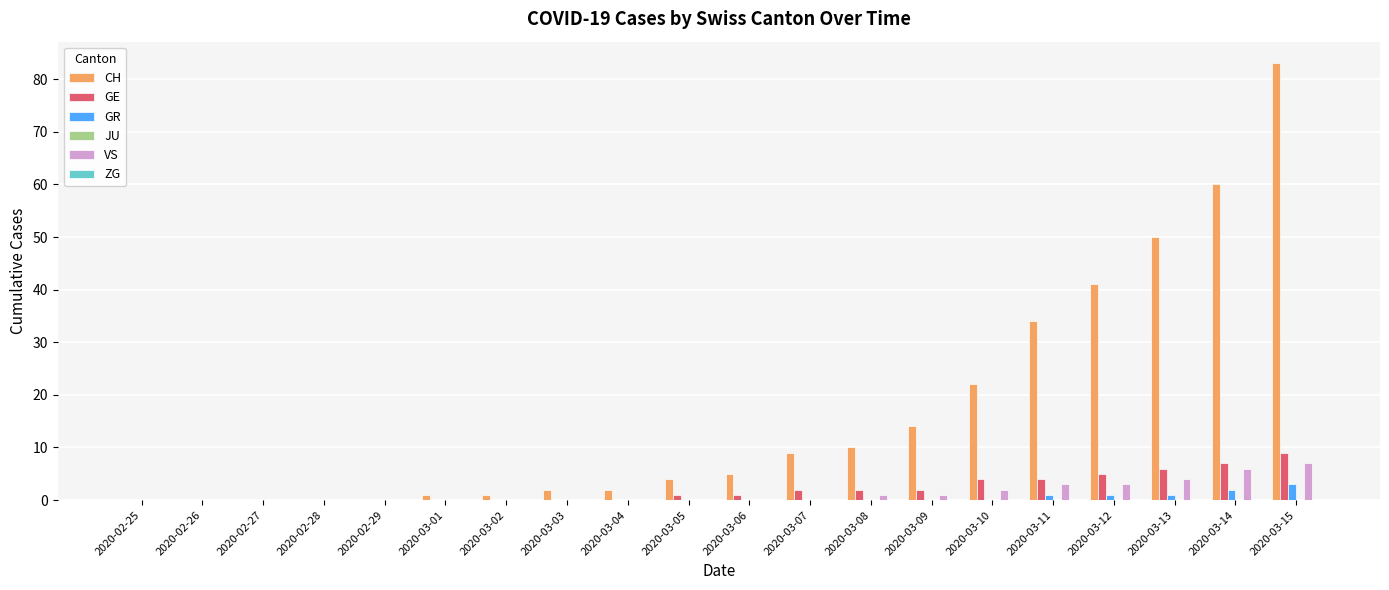

What is the maximum value shown in the chart?

83